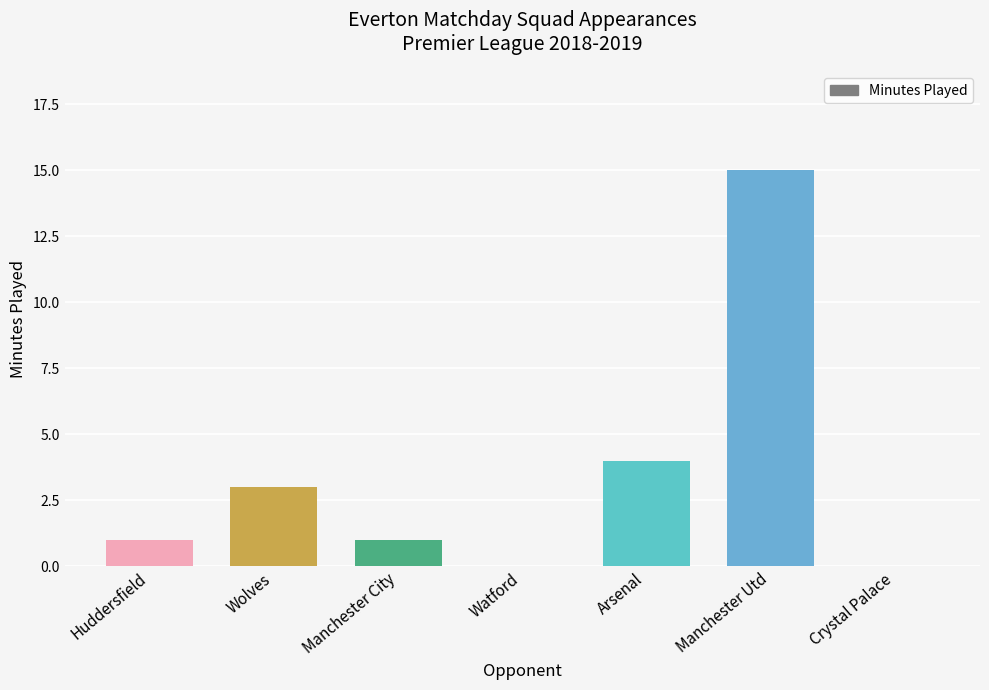

What is the sum of the values at Manchester City and Wolves?

4